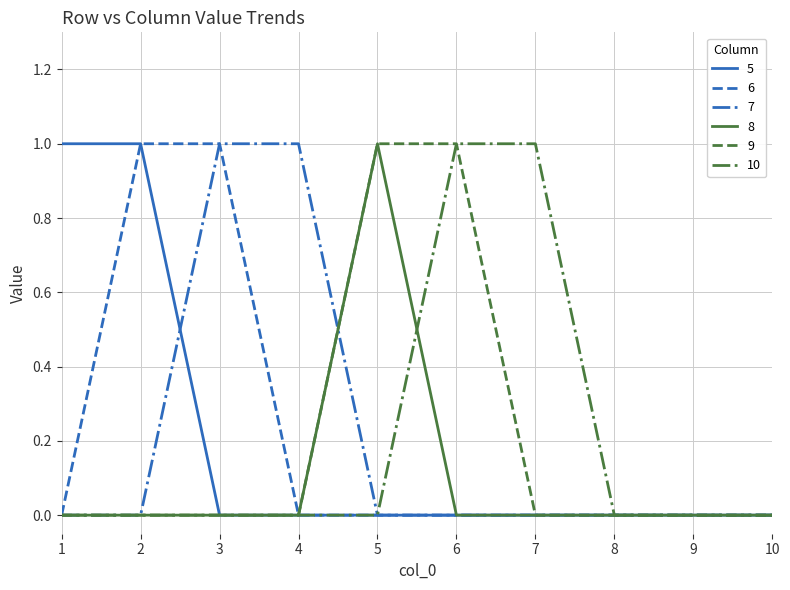

What is the sum of all 8 values?

1